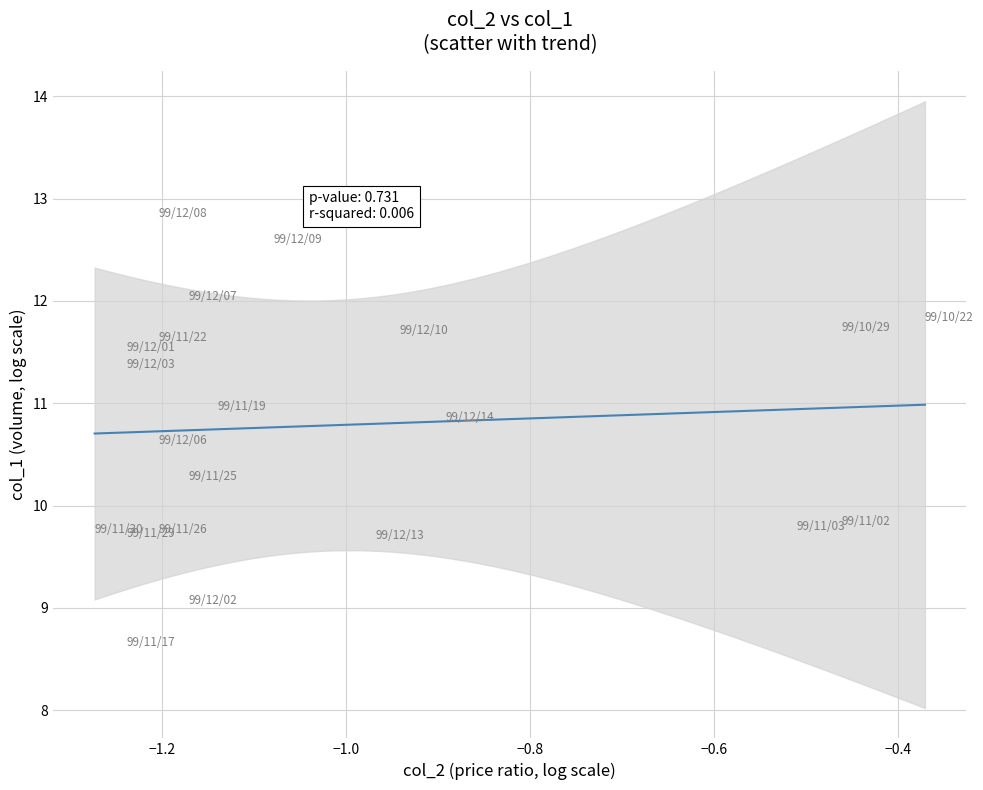

What is the range of Y values (max minus min)?

4.2